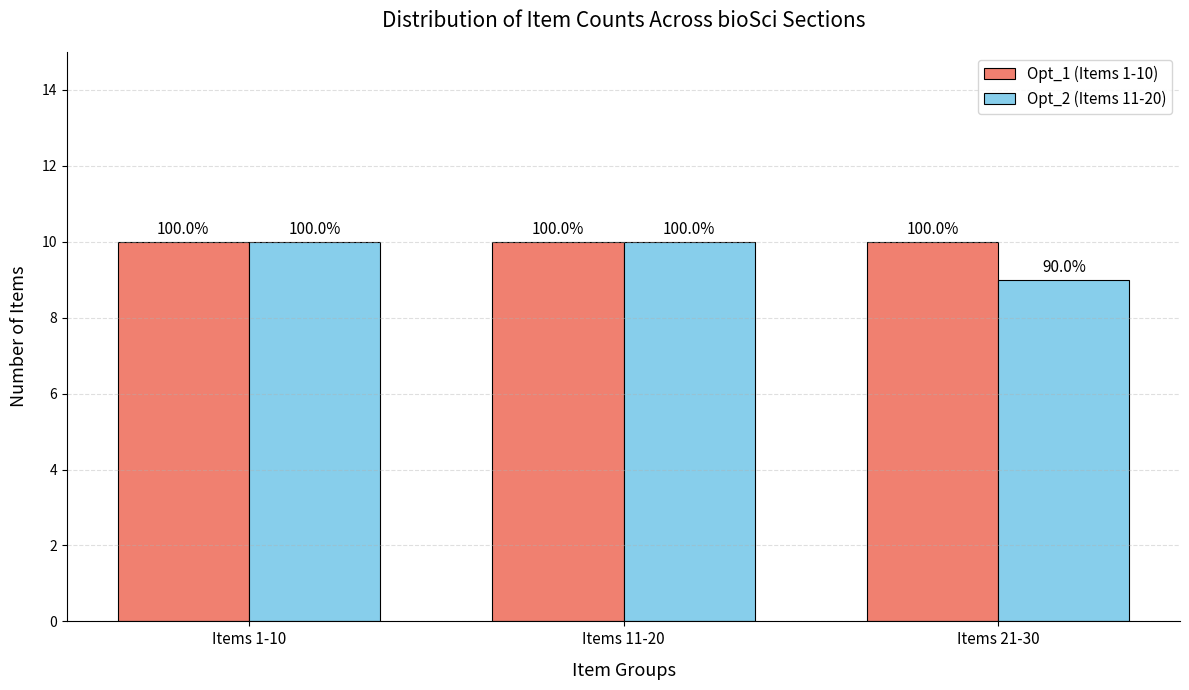

Which series changed the most between Items 11-20 and Items 21-30?

Opt_2 (Items 11-20)